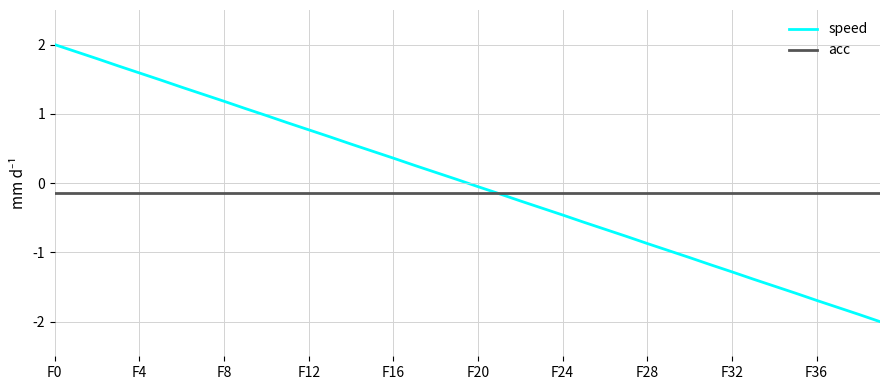

After their last crossing, which series has the higher values: speed or acc?

acc